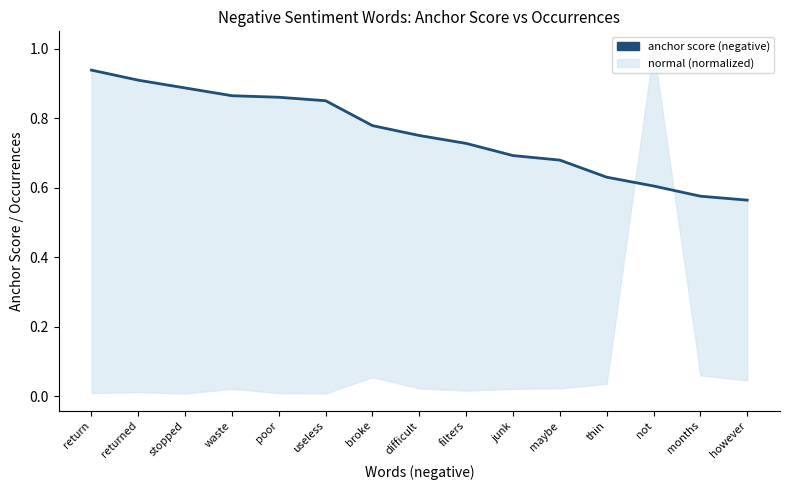

What value does the data have at difficult?

0.8